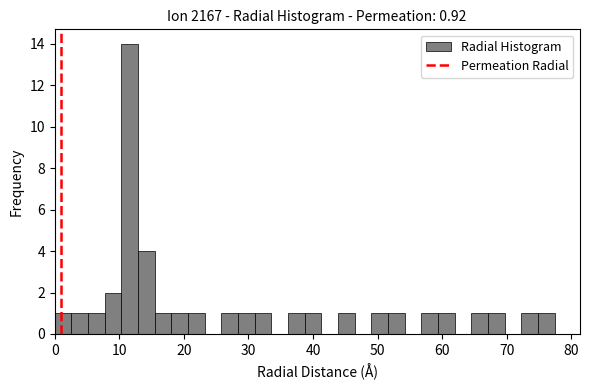

Around what value on the x-axis is the tallest bar? Give the approximate position of its centre, as read against the axis.

12